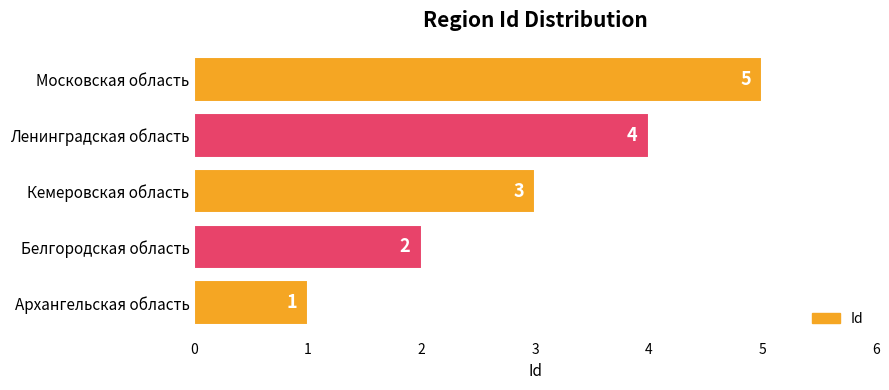

Rank the categories by value from highest to lowest.

Московская область, Ленинградская область, Кемеровская область, Белгородская область, Архангельская область